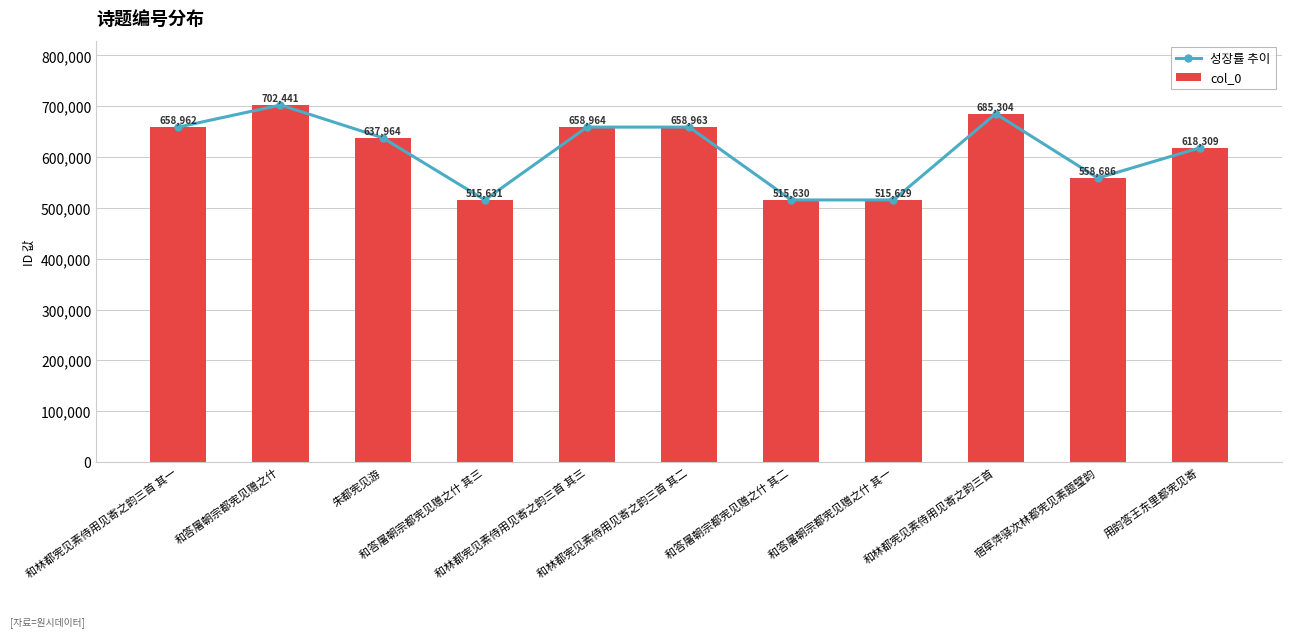

What is the label of the 2nd bar from the left?

和答屠朝宗都宪见赠之什